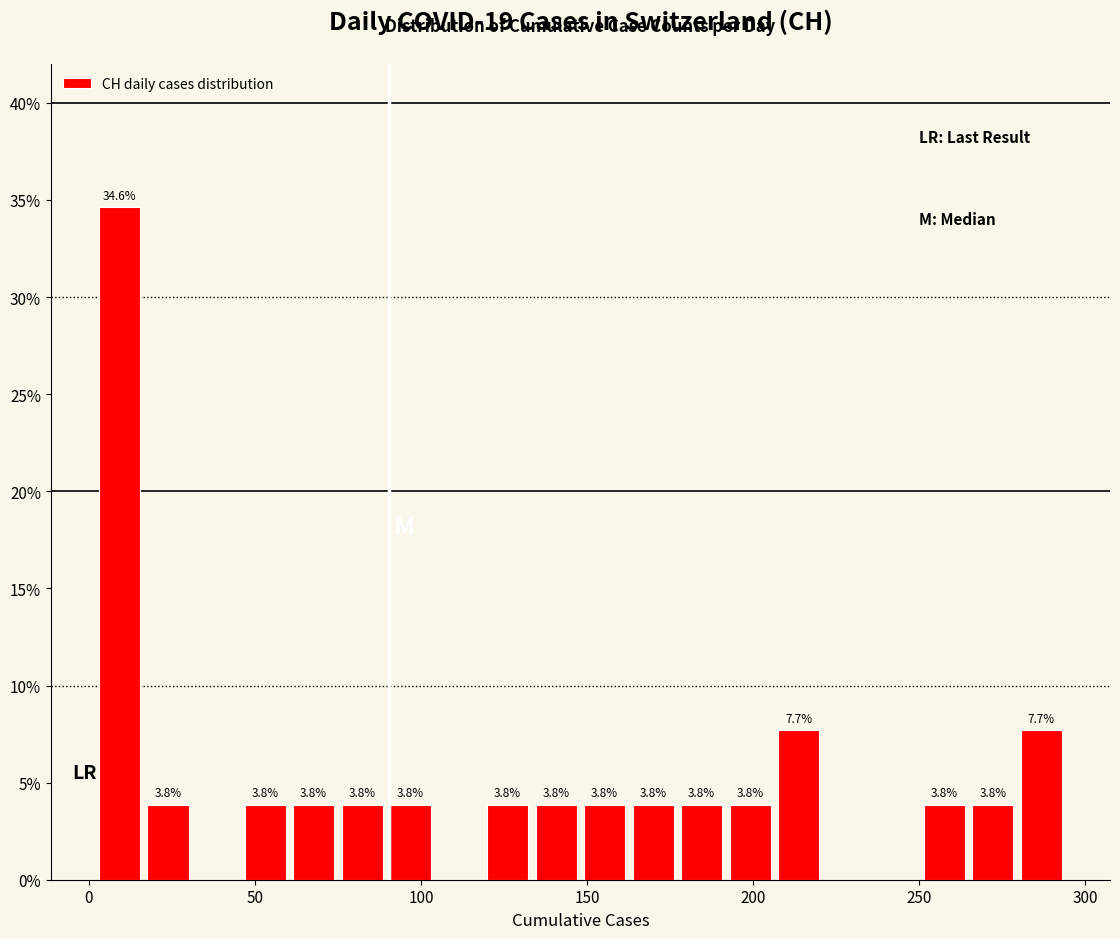

Around what value on the x-axis is the tallest bar? Give the approximate position of its centre, as read against the axis.

10